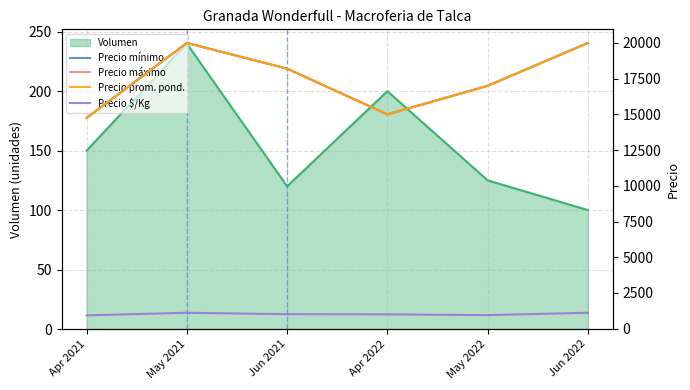

What is the greatest value displayed?

20000.0